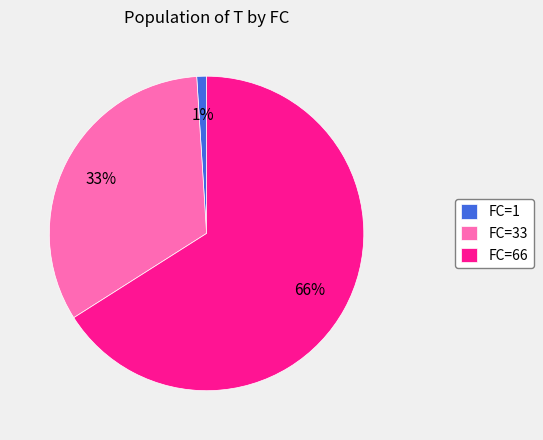

What percentage is the FC=1 slice, to the nearest percent?

1%